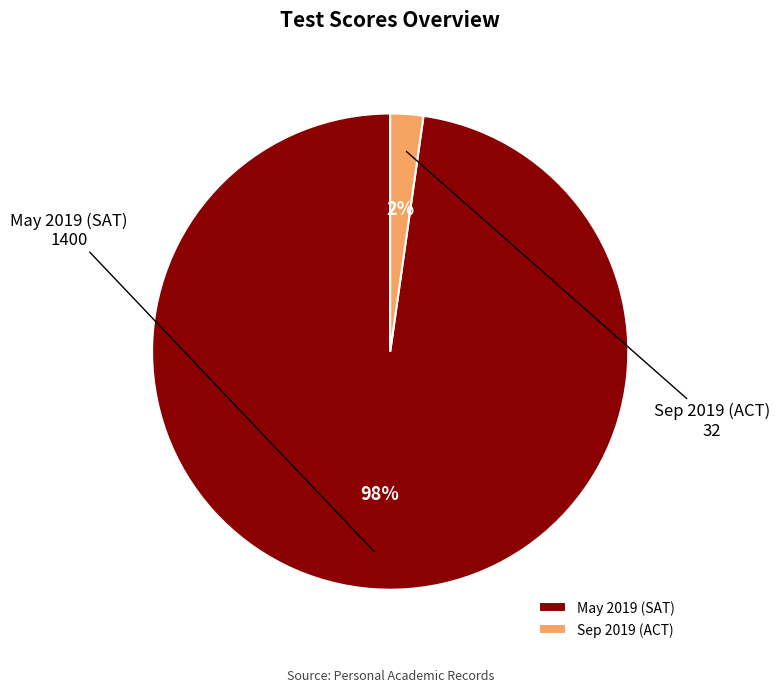

Do Sep 2019 (ACT) and May 2019 (SAT) together represent more than half of the pie?

Yes